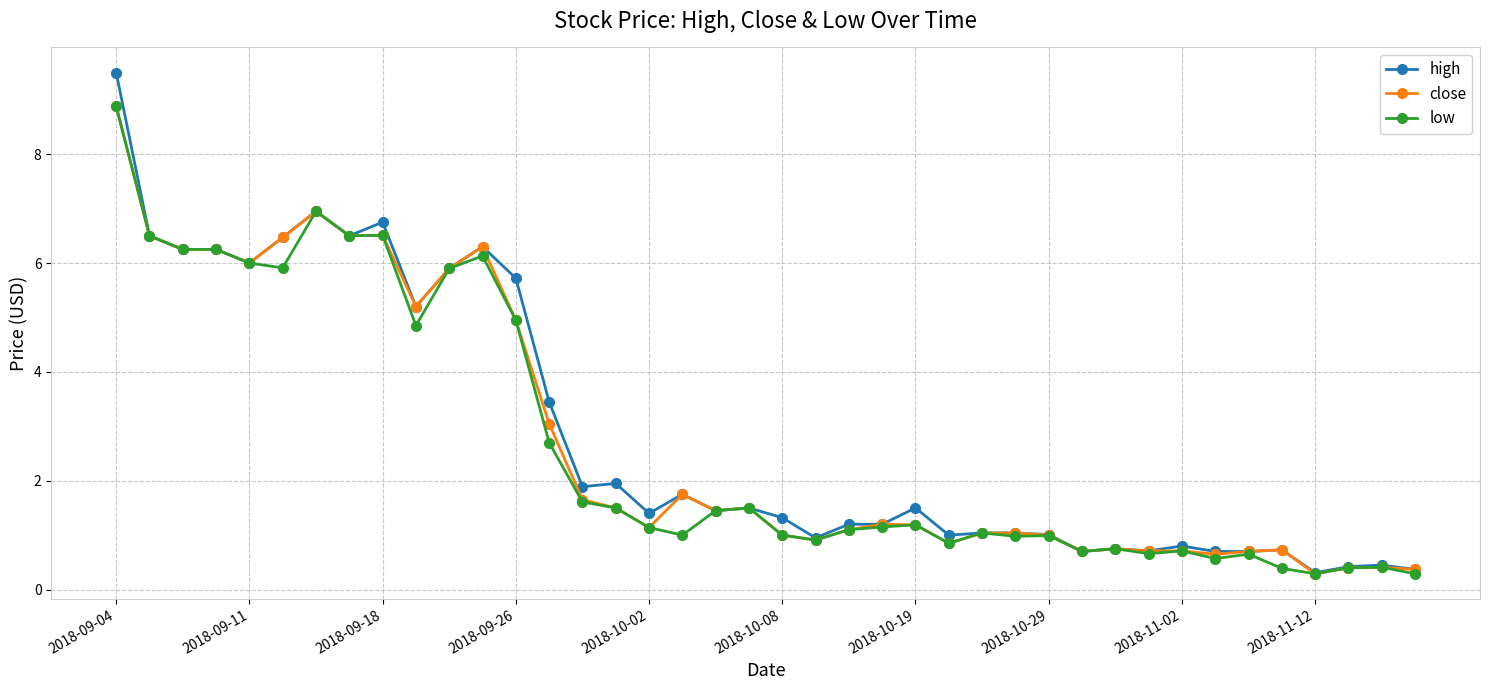

Which series has the largest range (max minus min)?

high